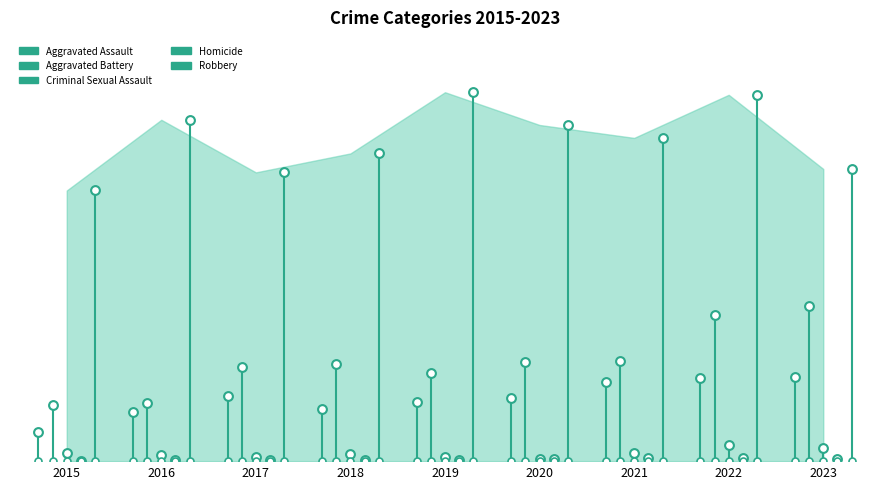

Is the value of Aggravated Battery at 2015 greater than the value of Robbery at 2015?

No